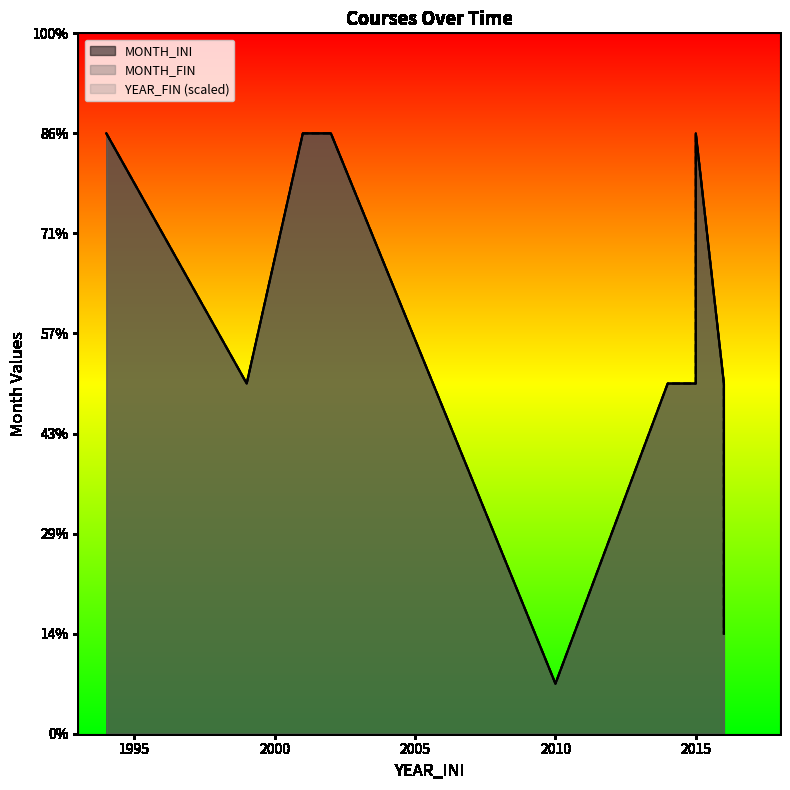

Reading left to right, what are all the values shown in this chart?

MONTH_INI: 1994=12	1999=7	1999=7	1999=7	2001=12	2002=12	2010=1	2014=7	2015=7	2015=12	2016=7	2016=2
MONTH_FIN: 1994=12	1999=7	1999=7	1999=7	2001=12	2002=12	2010=1	2014=7	2015=7	2015=12	2016=7	2016=2
YEAR_FIN: 1994=12	1999=7	1999=7	1999=7	2001=12	2002=12	2010=1	2014=7	2015=7	2015=12	2016=7	2016=2